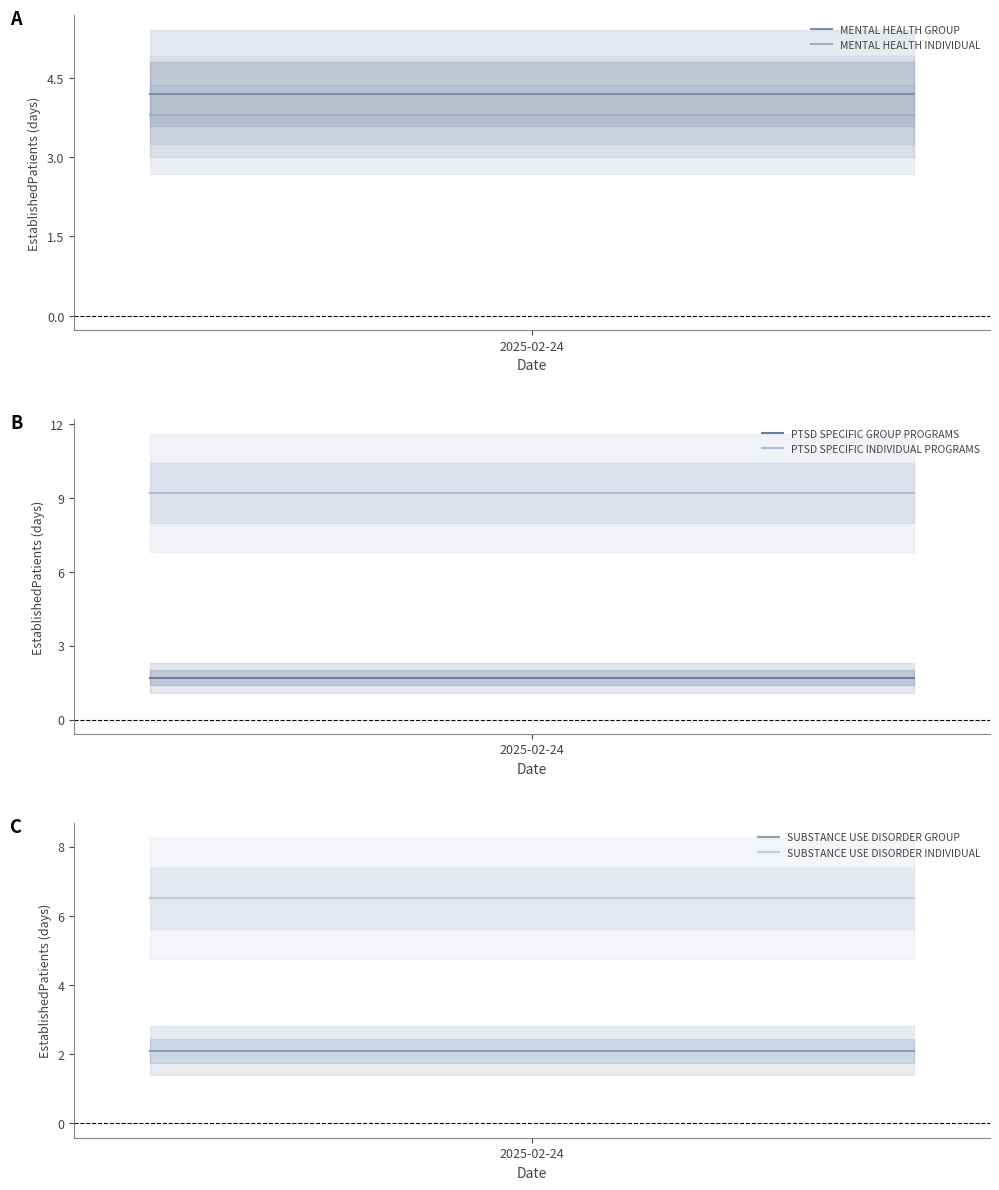

Rank the series at 2025-02-24 from lowest to highest value.

PTSD SPECIFIC GROUP PROGRAMS, SUBSTANCE USE DISORDER GROUP, MENTAL HEALTH INDIVIDUAL, MENTAL HEALTH GROUP, SUBSTANCE USE DISORDER INDIVIDUAL, PTSD SPECIFIC INDIVIDUAL PROGRAMS